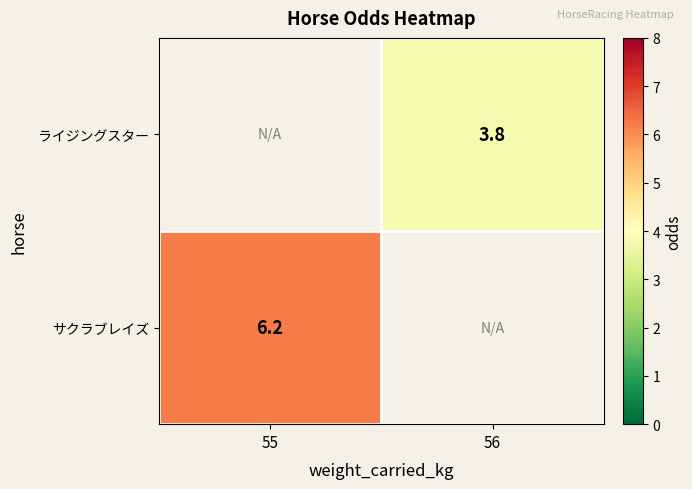

The value of サクラブレイズ at 55 is 9.3. True or false?

False